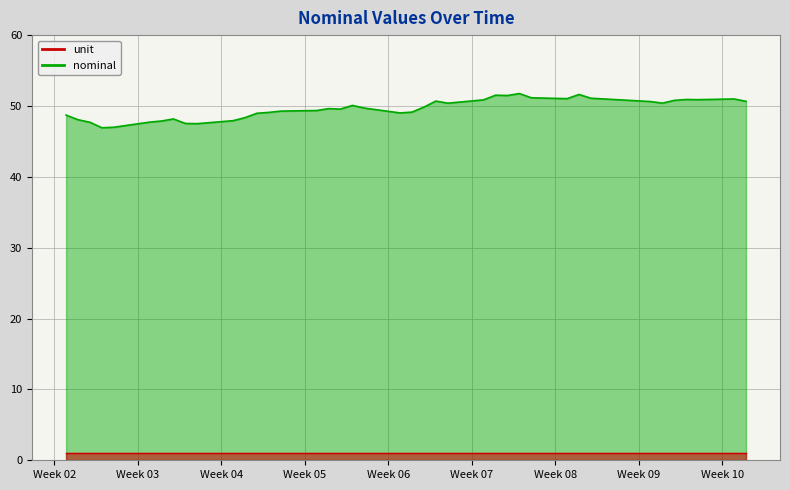

How many interior local valleys (lower than both neighbors) does the data have?

9